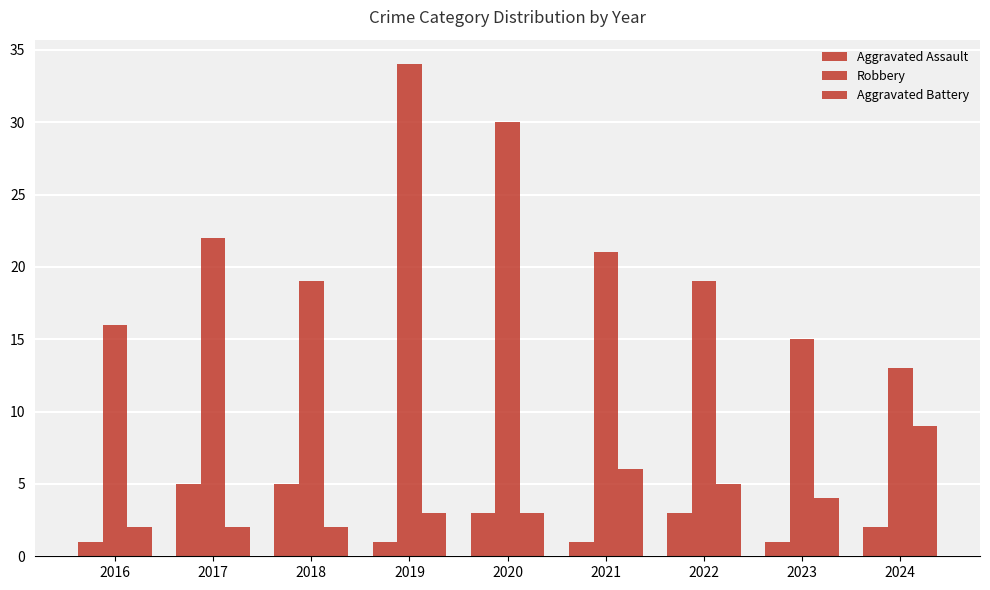

Is the value of Aggravated Assault at 2016 greater than the value of Robbery at 2021?

No